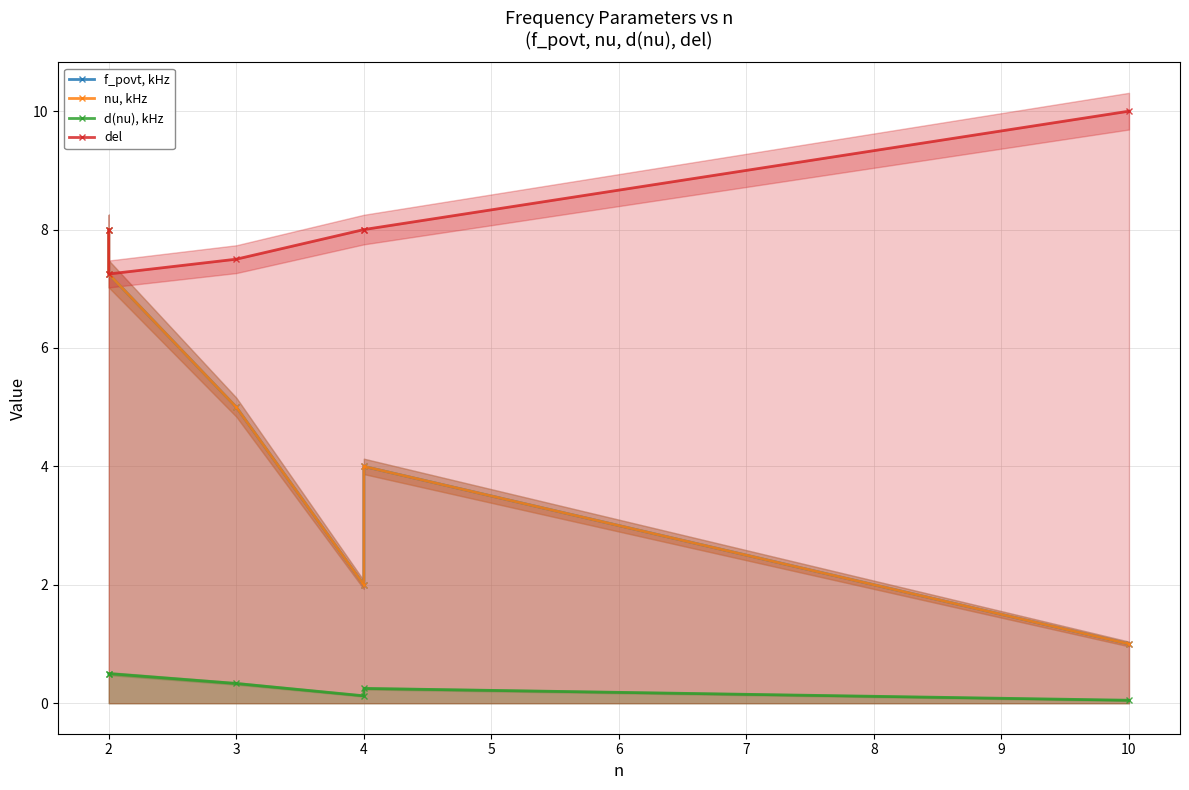

Reading left to right, transcribe all the data shown in this chart.

f_povt, kHz: 8.0	7.2	5.0	2.0	4.0	1.0
nu, kHz: 8.0	7.2	5.0	2.0	4.0	1.0
d(nu), kHz: 0.5	0.5	0.3	0.1	0.2	0.1
del: 8.0	7.2	7.5	8.0	8.0	10.0